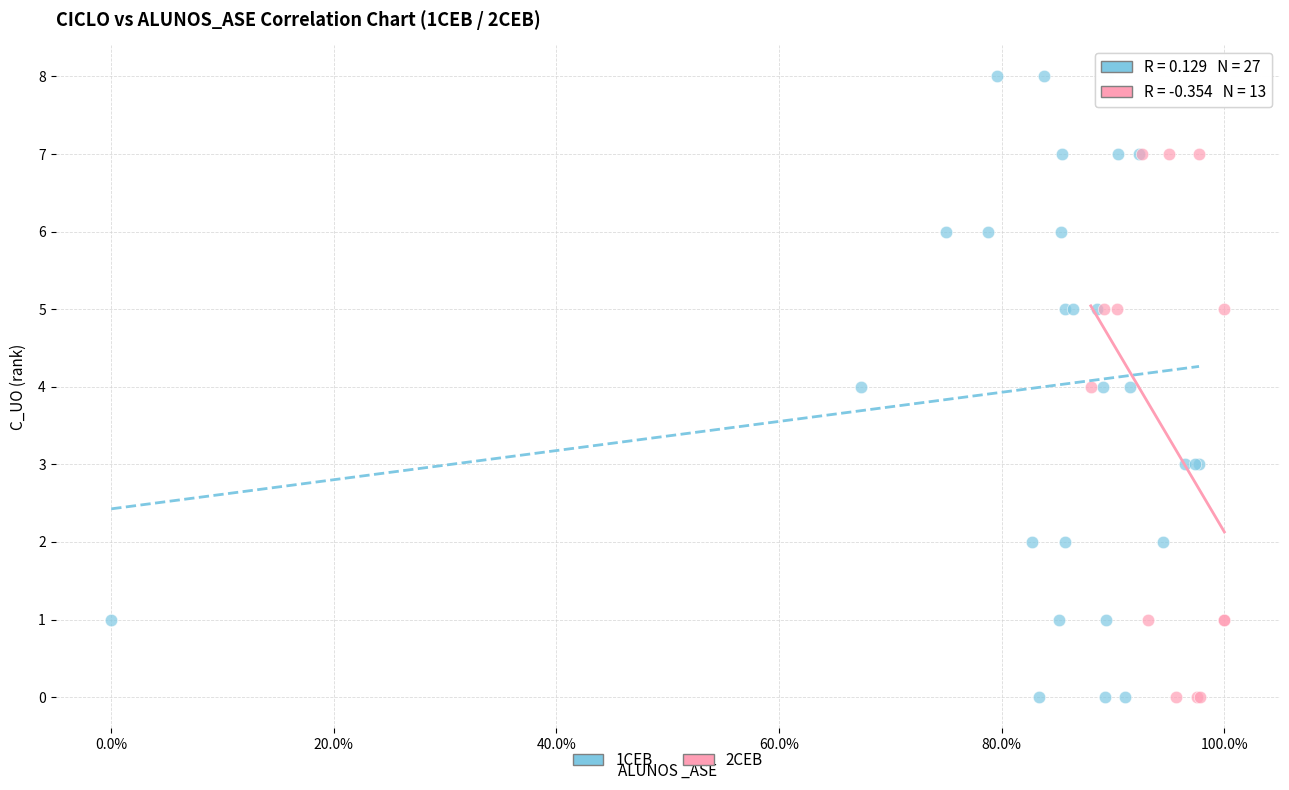

Which series contains the highest Y value?

1CEB